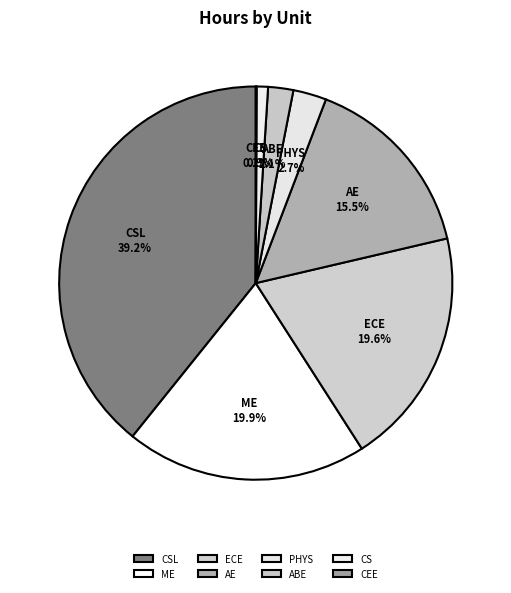

Between ECE and AE, which is larger?

ECE